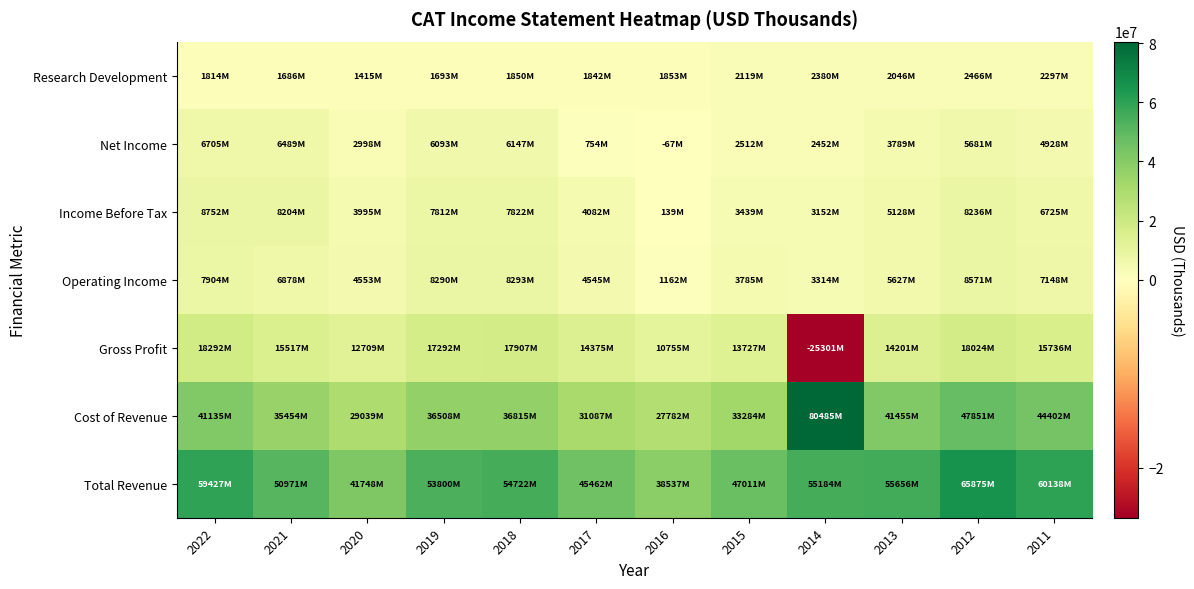

Count the number of categories in the chart.

12